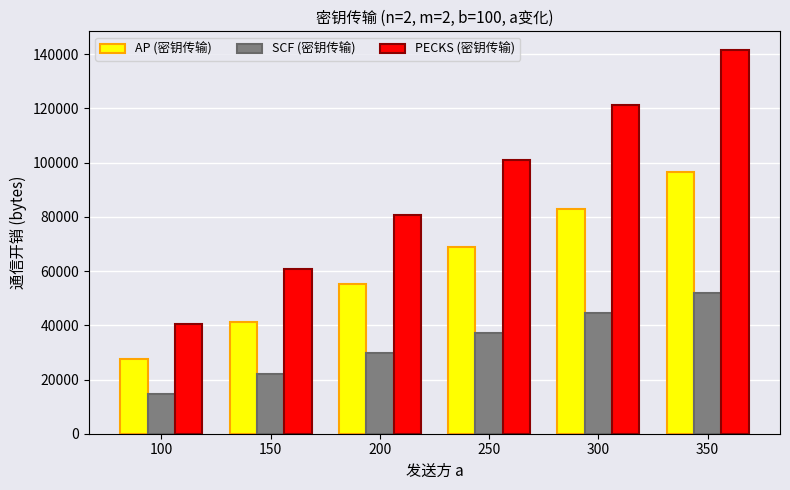

How many categories are shown in the chart?

6